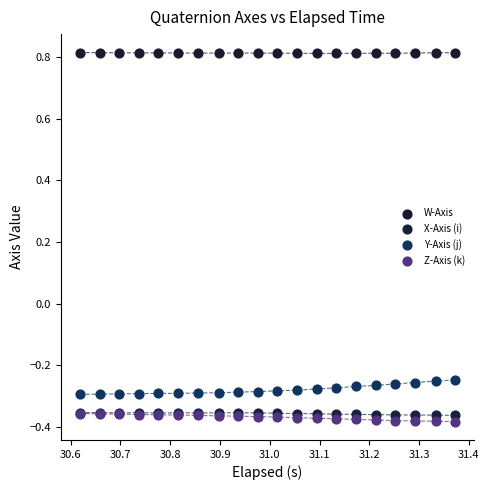

What are all the series names shown in the legend?

W-Axis, X-Axis (i), Y-Axis (j), Z-Axis (k)